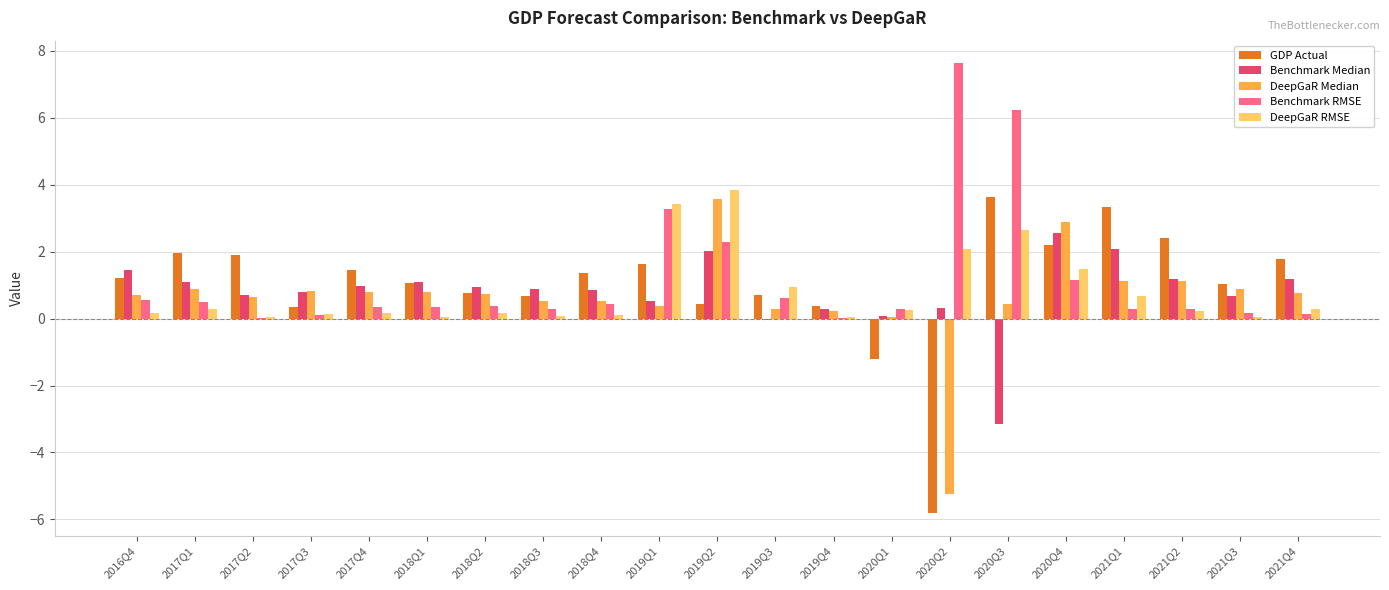

What is the sum of all GDP Actual values?

21.2